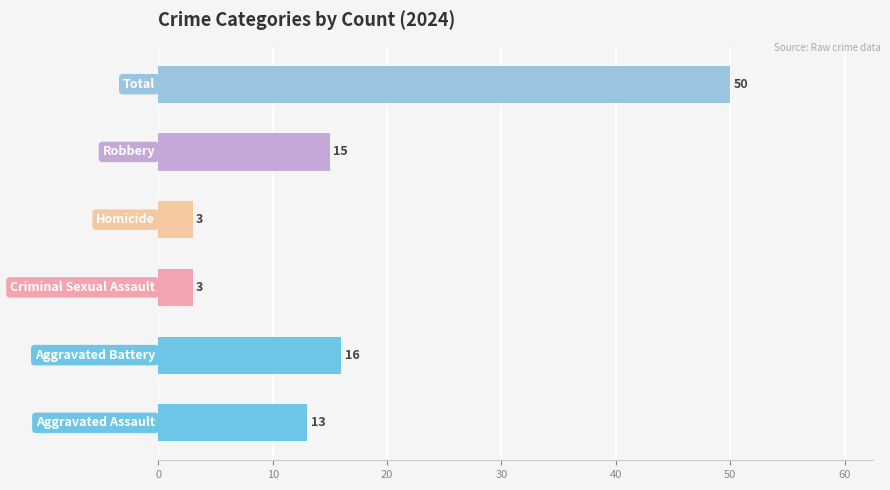

Reading top to bottom, list all the values displayed in this chart.

50	15	3	3	16	13